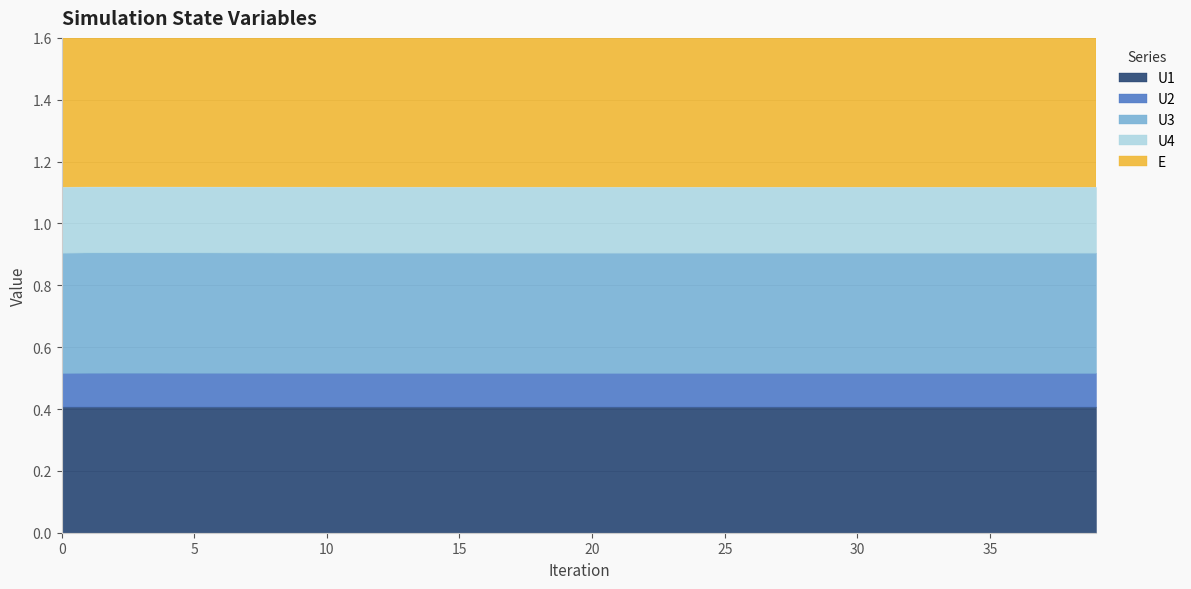

What is the value of the U4 point at the 8th from the left?

0.2